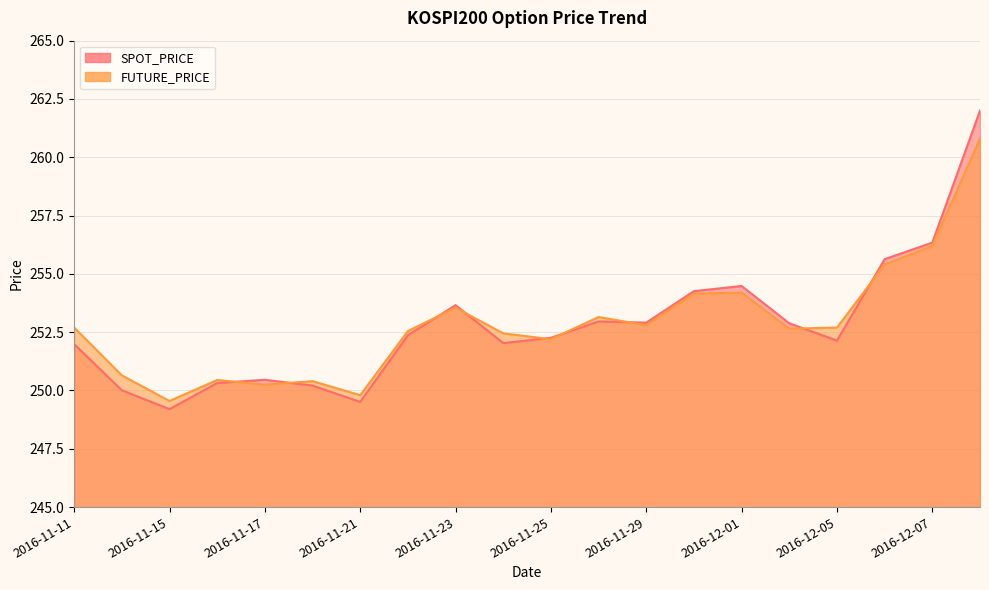

Is it true that FUTURE_PRICE equals 160.8 at 2016-11-29?

False